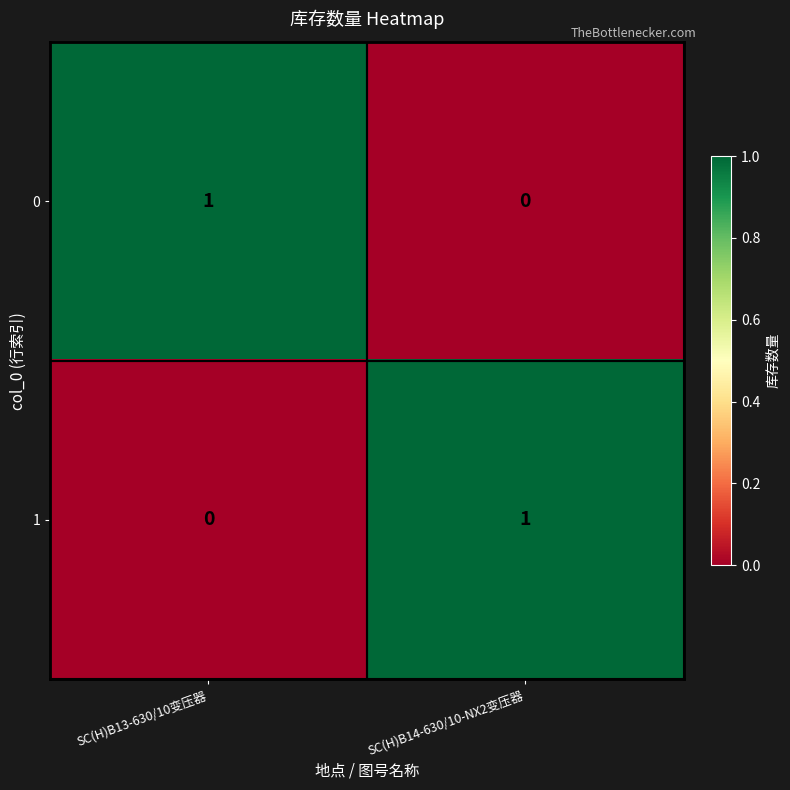

Count the number of data series in this chart.

2